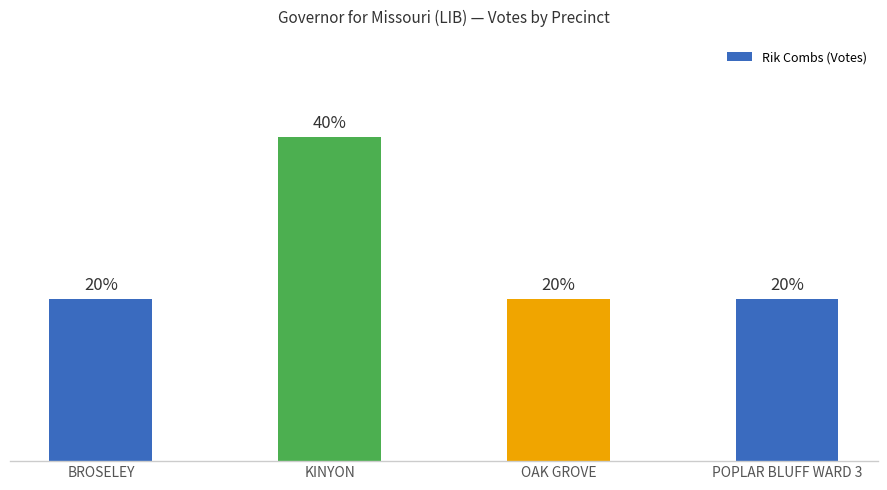

True or false: the data shows 2 at KINYON.

True